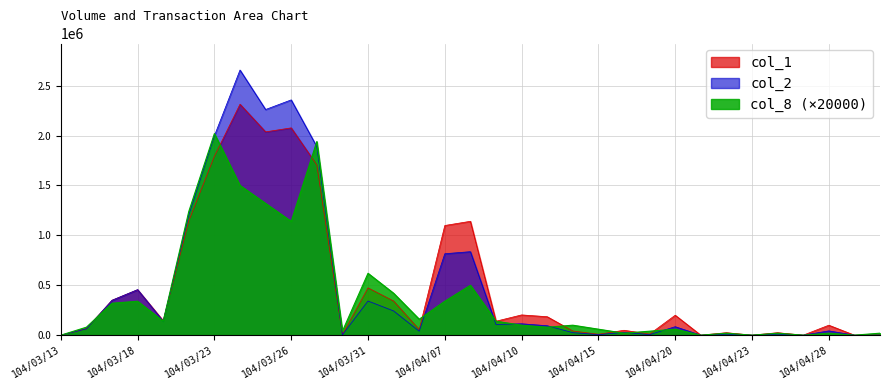

What is the label of the 21st point from the right?

104/03/31